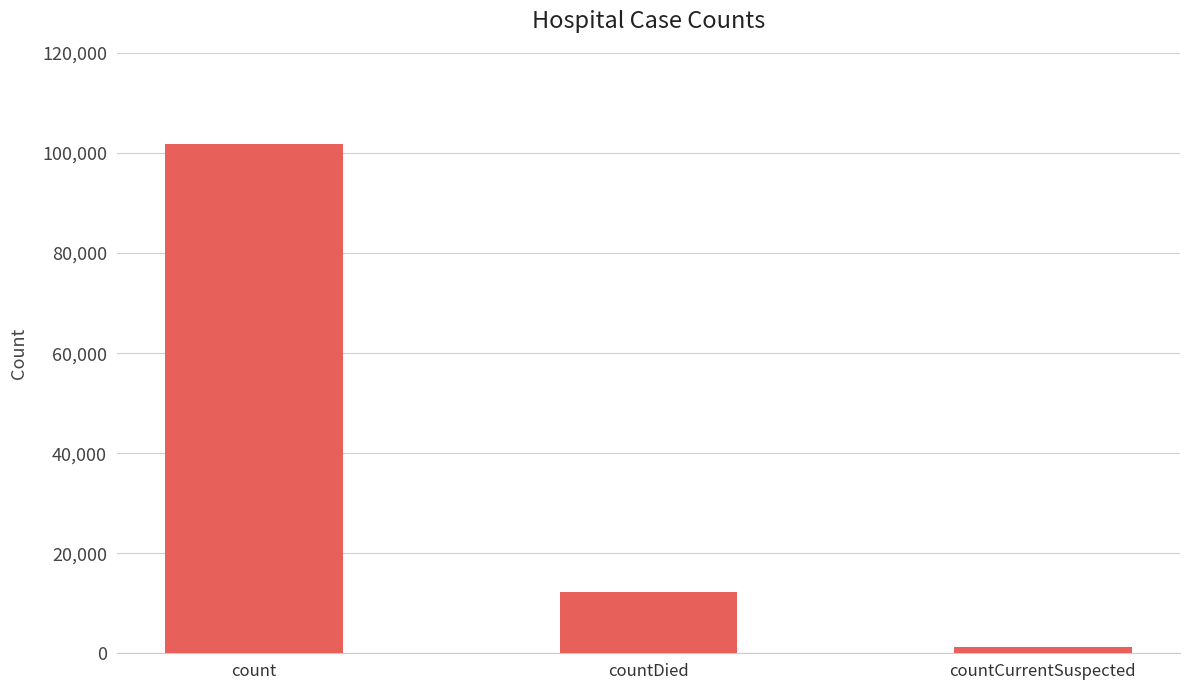

How many data points does each series have?

3